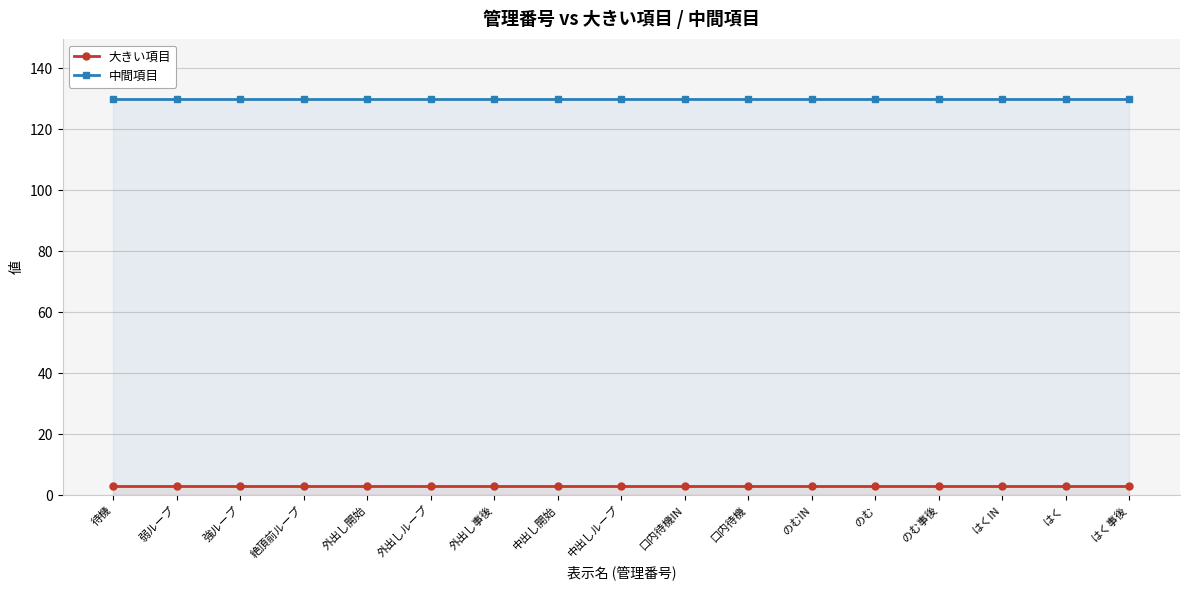

True or false: 大きい項目 has a value of 3 at 外出しループ.

True